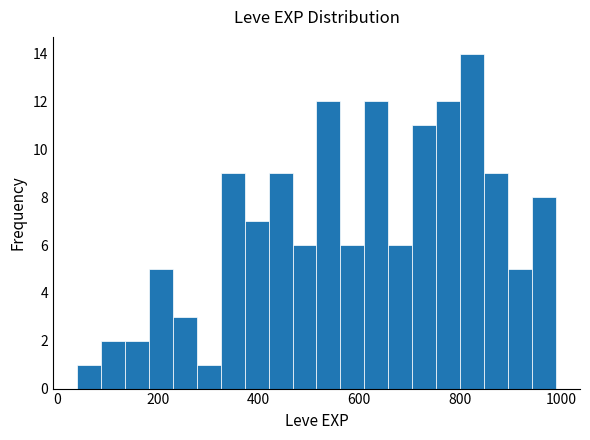

Around what value on the x-axis is the tallest bar? Give the approximate position of its centre, as read against the axis.

820